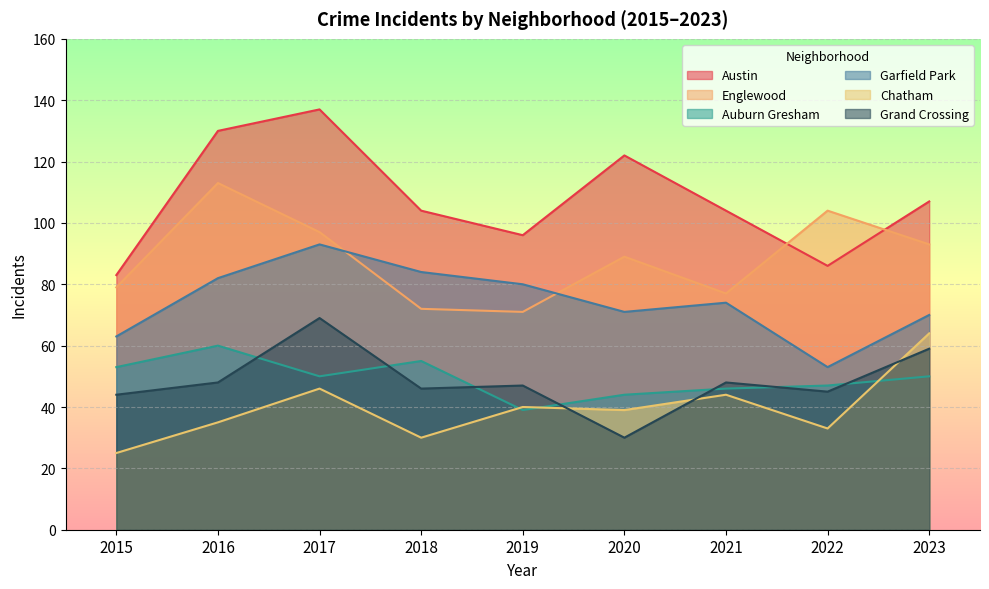

True or false: Chatham and Garfield Park cross at least once.

False